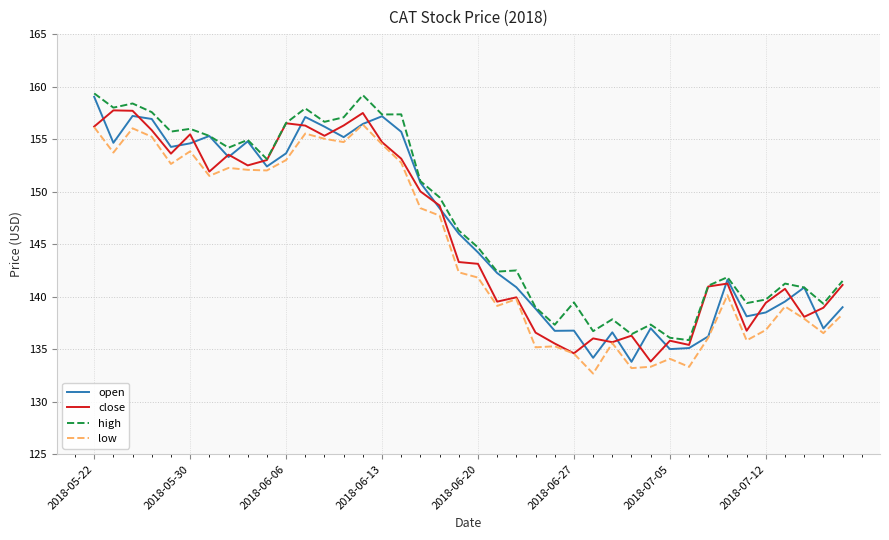

What is the sum of all close values?

5838.9